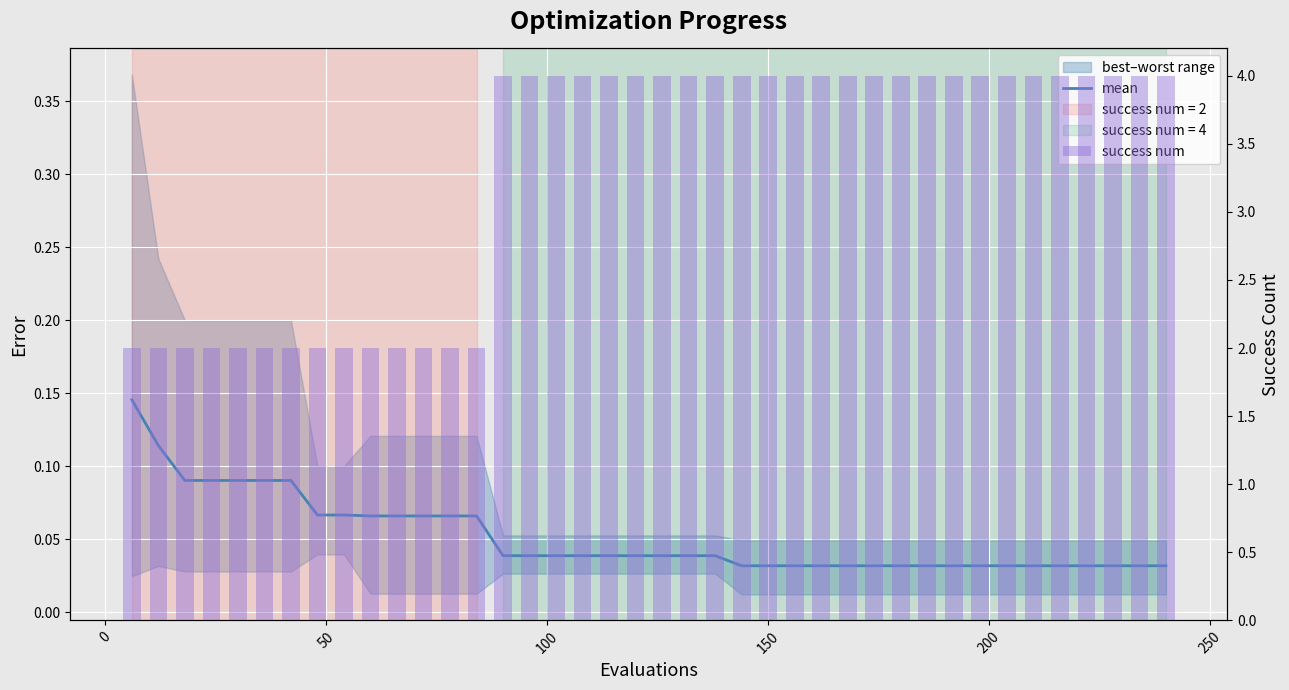

Are the bars grouped side by side (vs. stacked)?

Yes